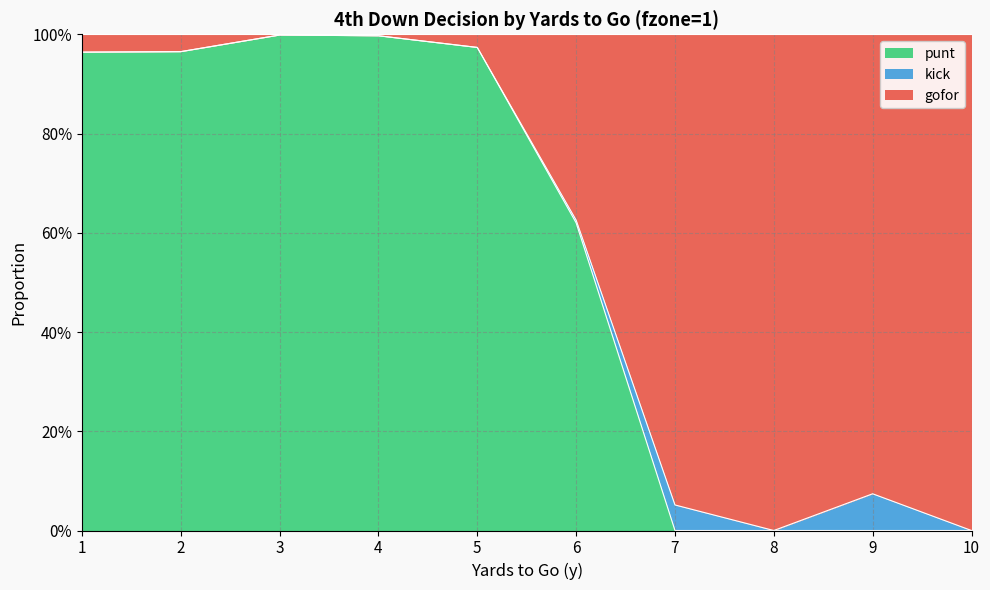

Does the chart have visible grid lines?

Yes